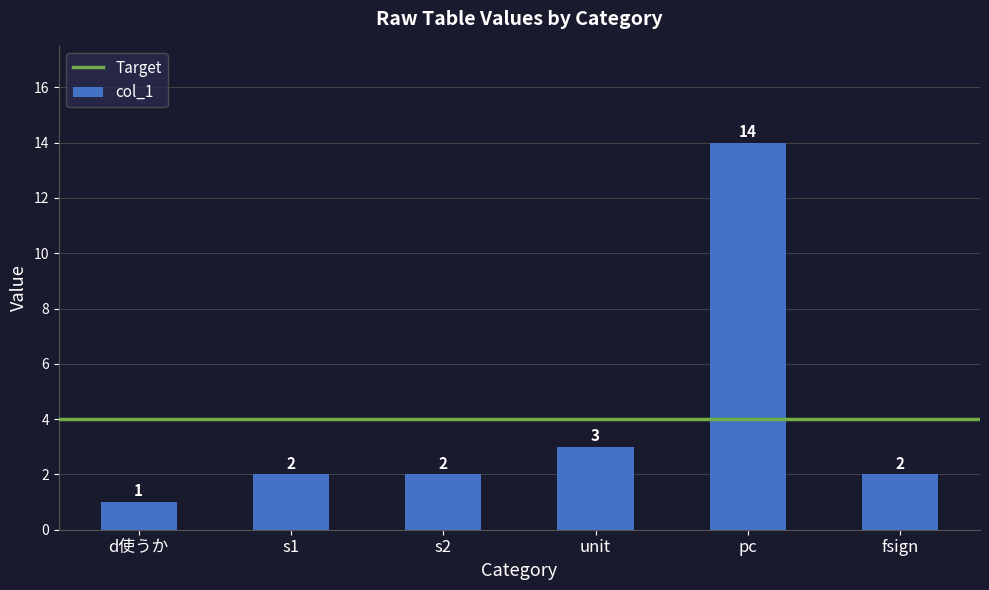

Reading left to right, extract all data points from this chart.

1	2	2	3	14	2